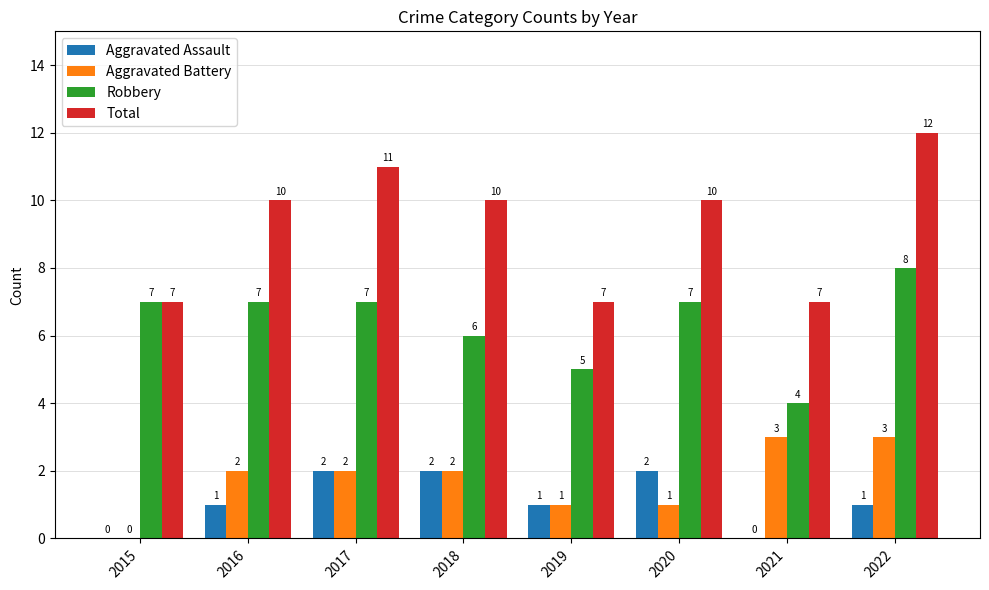

What is the average value of the Aggravated Assault series?

1